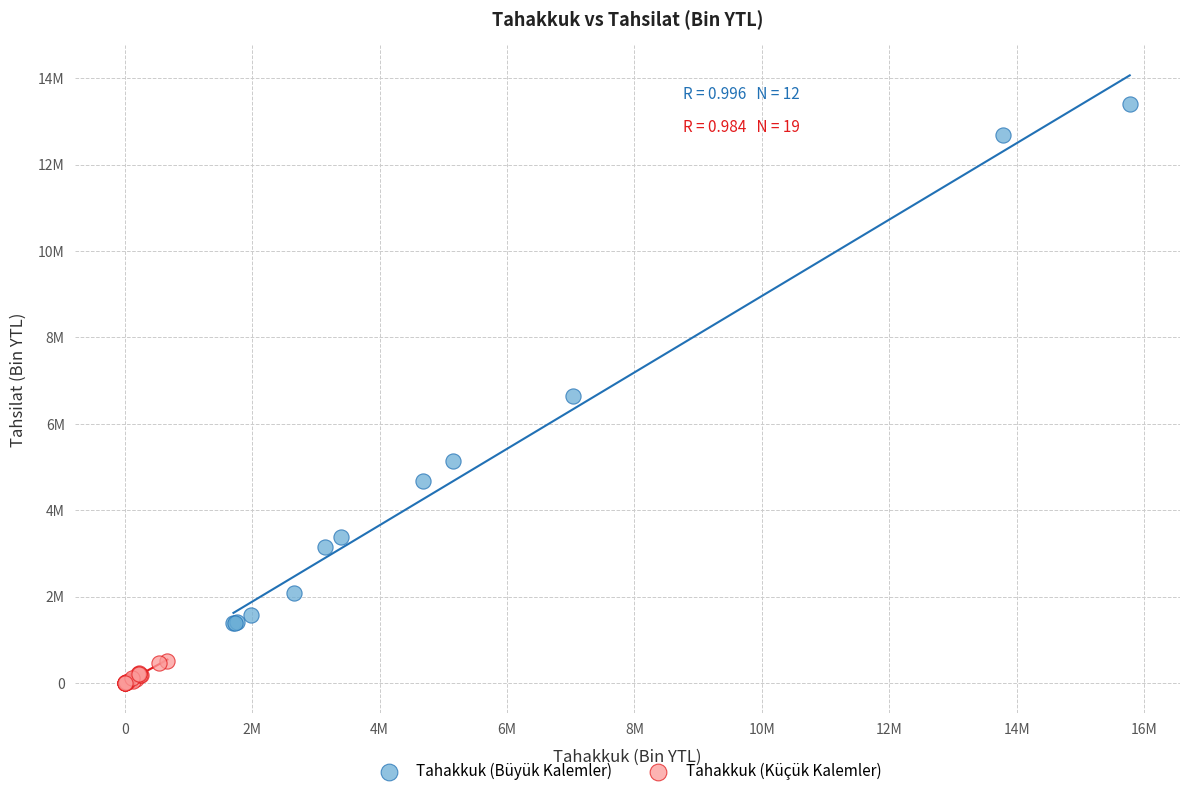

Which series reaches the minimum Y coordinate?

Tahakkuk (Küçük Kalemler)